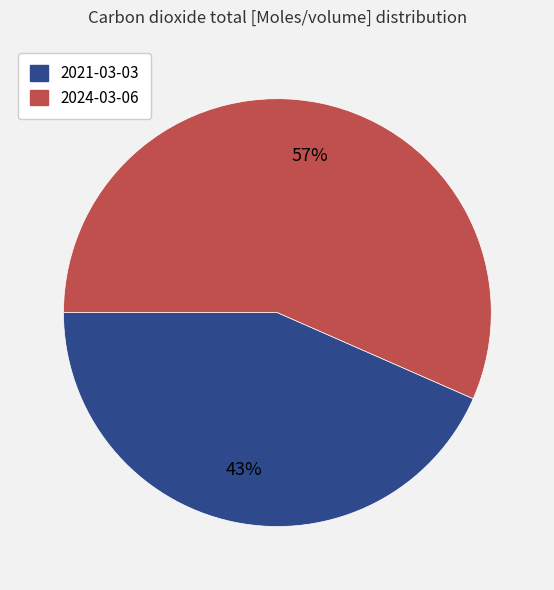

Is there a majority slice in this chart?

Yes